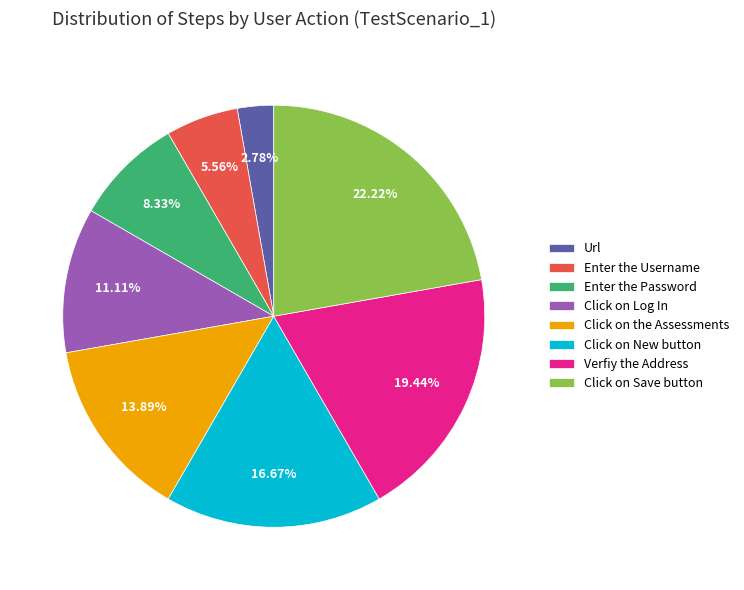

To the nearest percent, what portion does Enter the Password represent?

8%